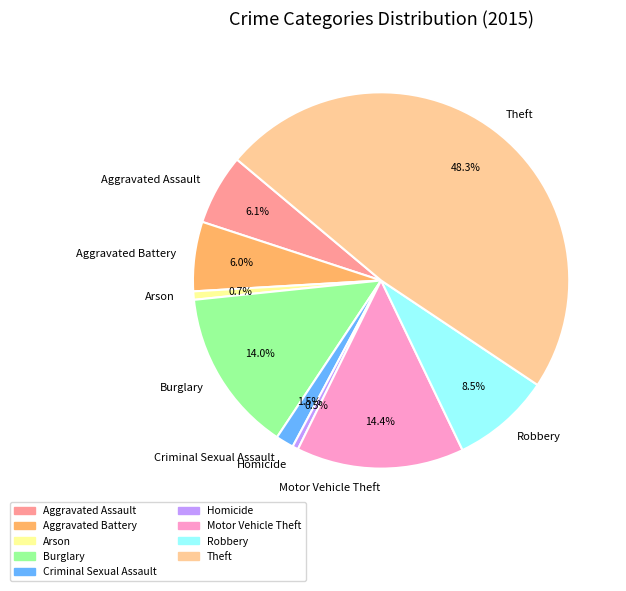

Count the number of slices in the pie.

9